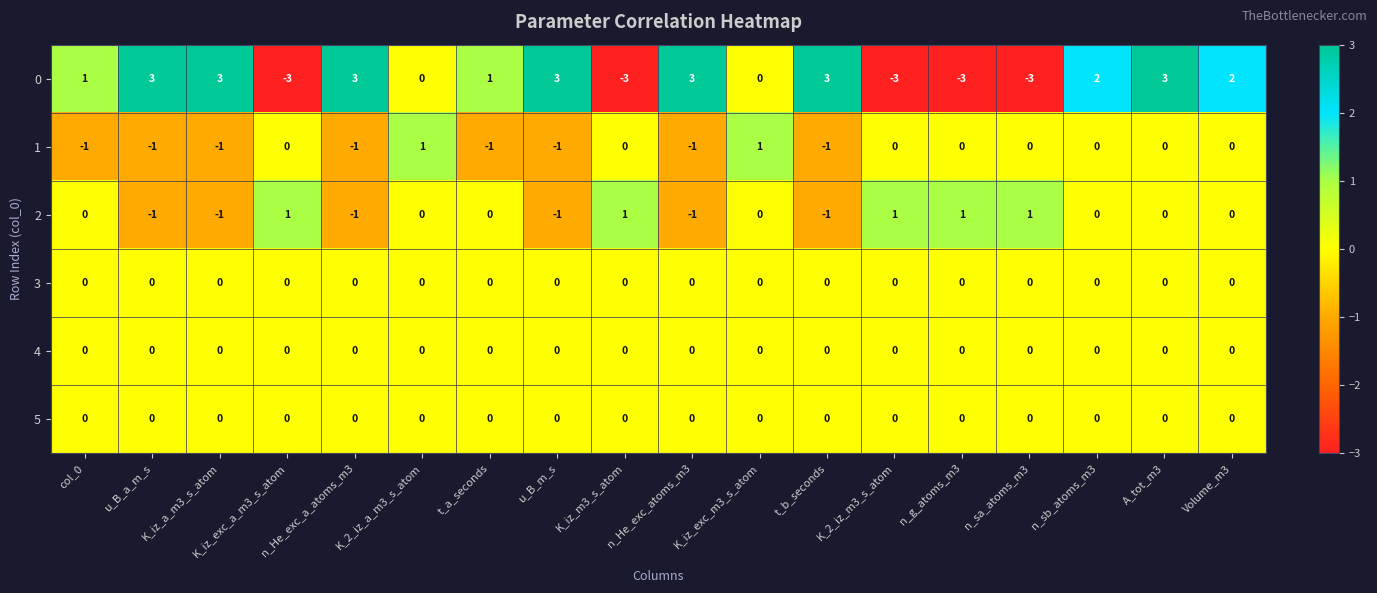

The value of 0 at K_iz_exc_a_m3_s_atom is -1. True or false?

False